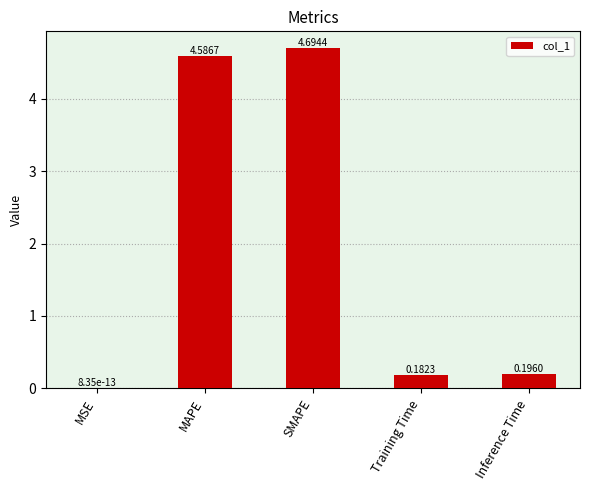

What is the average value?

1.9